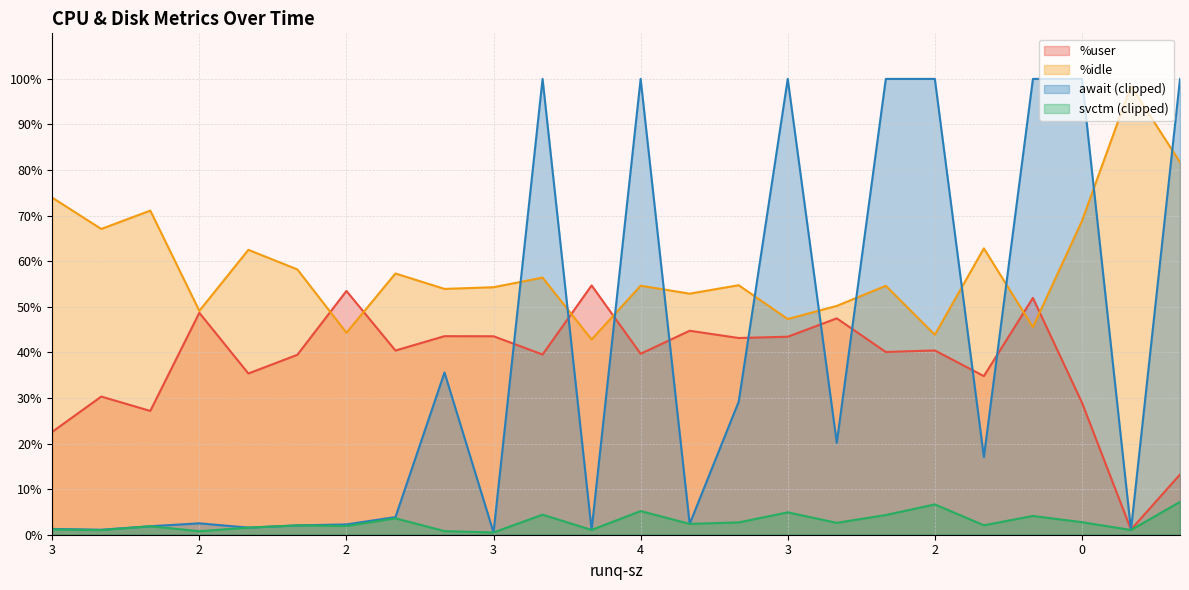

Reading left to right, transcribe all the data shown in this chart.

%user: 22.6	30.3	27.2	48.7	35.4	39.5	53.5	40.4	43.6	43.5	39.5	54.7	39.7	44.8	43.2	43.4	47.5	40.1	40.4	34.8	52.0	29.0	1.1	13.2
%idle: 74.0	67.1	71.1	49.1	62.5	58.2	44.3	57.3	53.9	54.3	56.4	42.8	54.6	52.9	54.7	47.3	50.2	54.6	43.9	62.8	45.5	68.8	98.5	81.7
svctm: 1.2	1.0	1.9	0.8	1.6	2.0	1.9	3.6	0.8	0.5	4.4	1.1	5.2	2.4	2.7	4.9	2.6	4.3	6.7	2.1	4.1	2.8	1.0	7.2